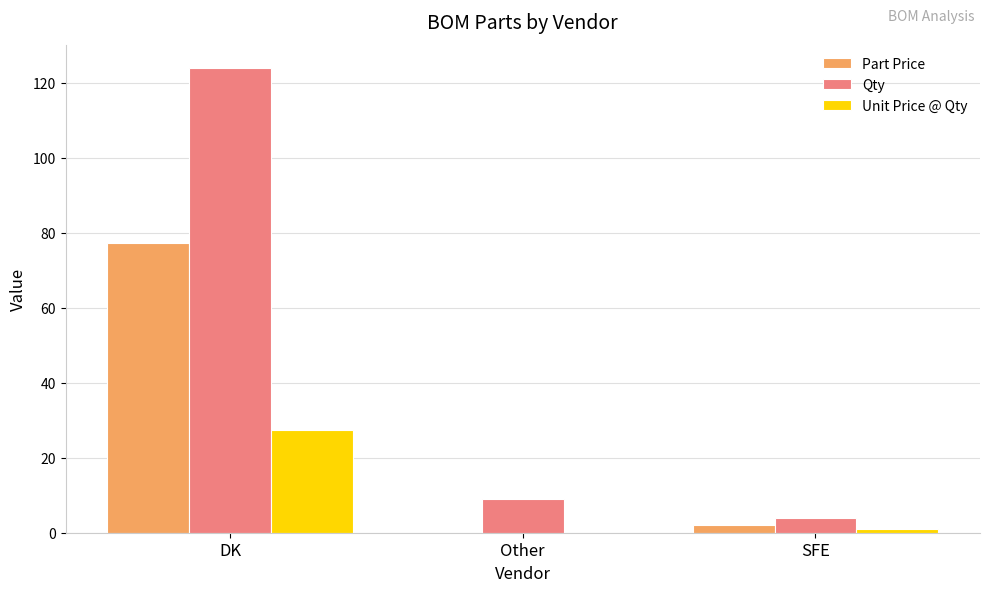

True or false: Part Price has a value of 0.0 at Other.

True